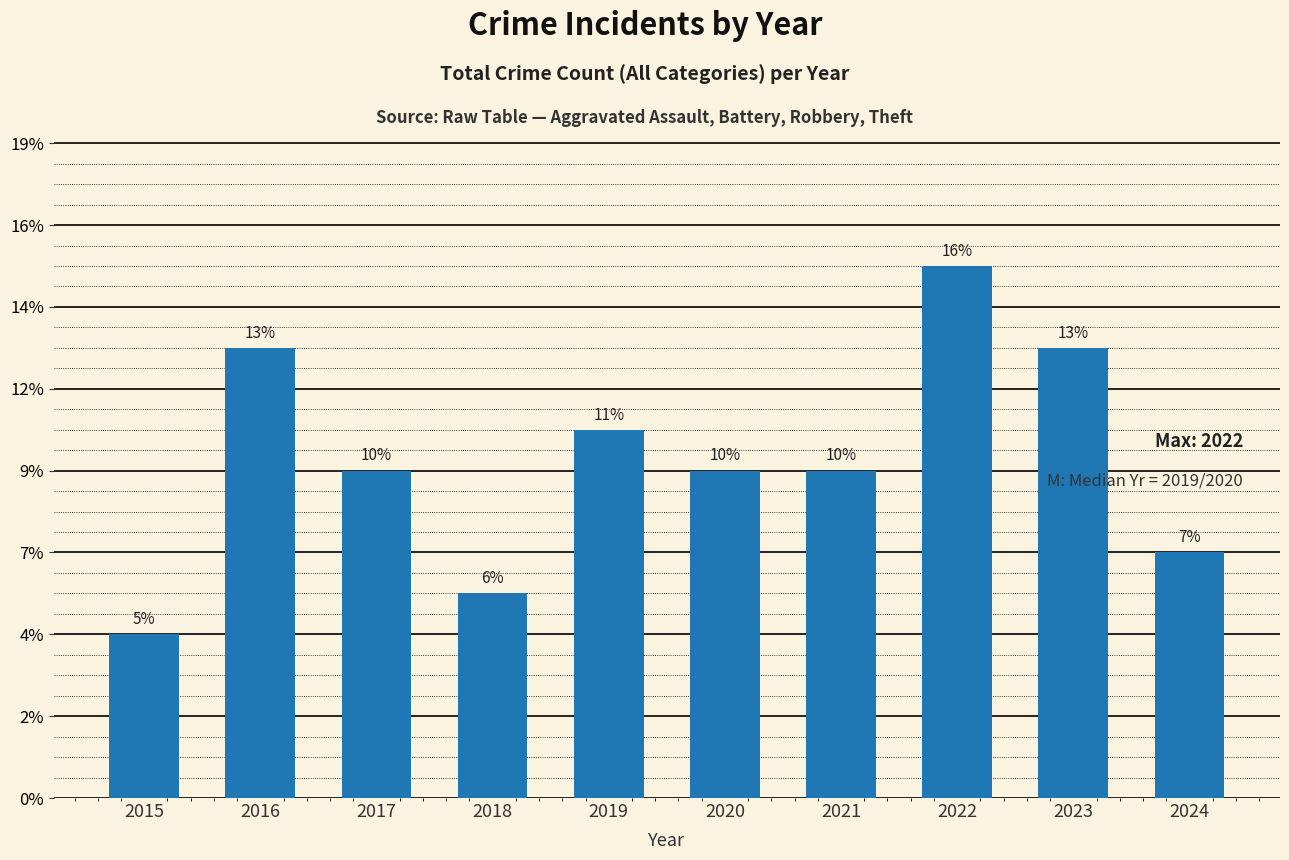

Does the chart contain any negative values?

No